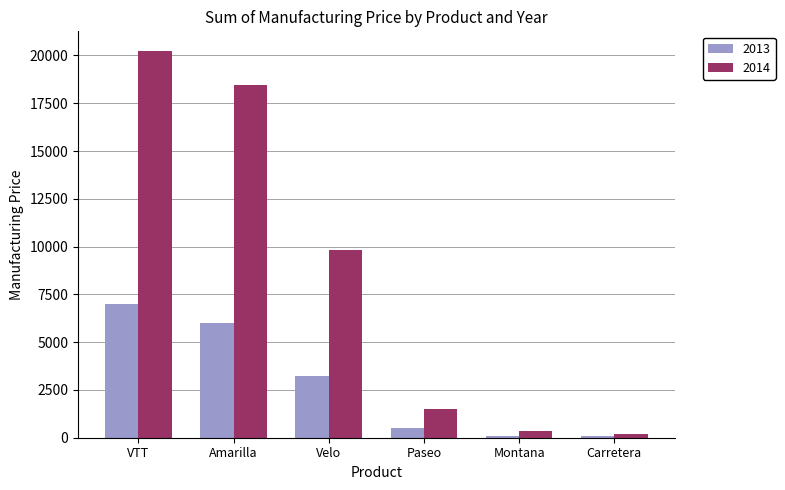

List the series in order of their peak value, lowest first.

2013, 2014